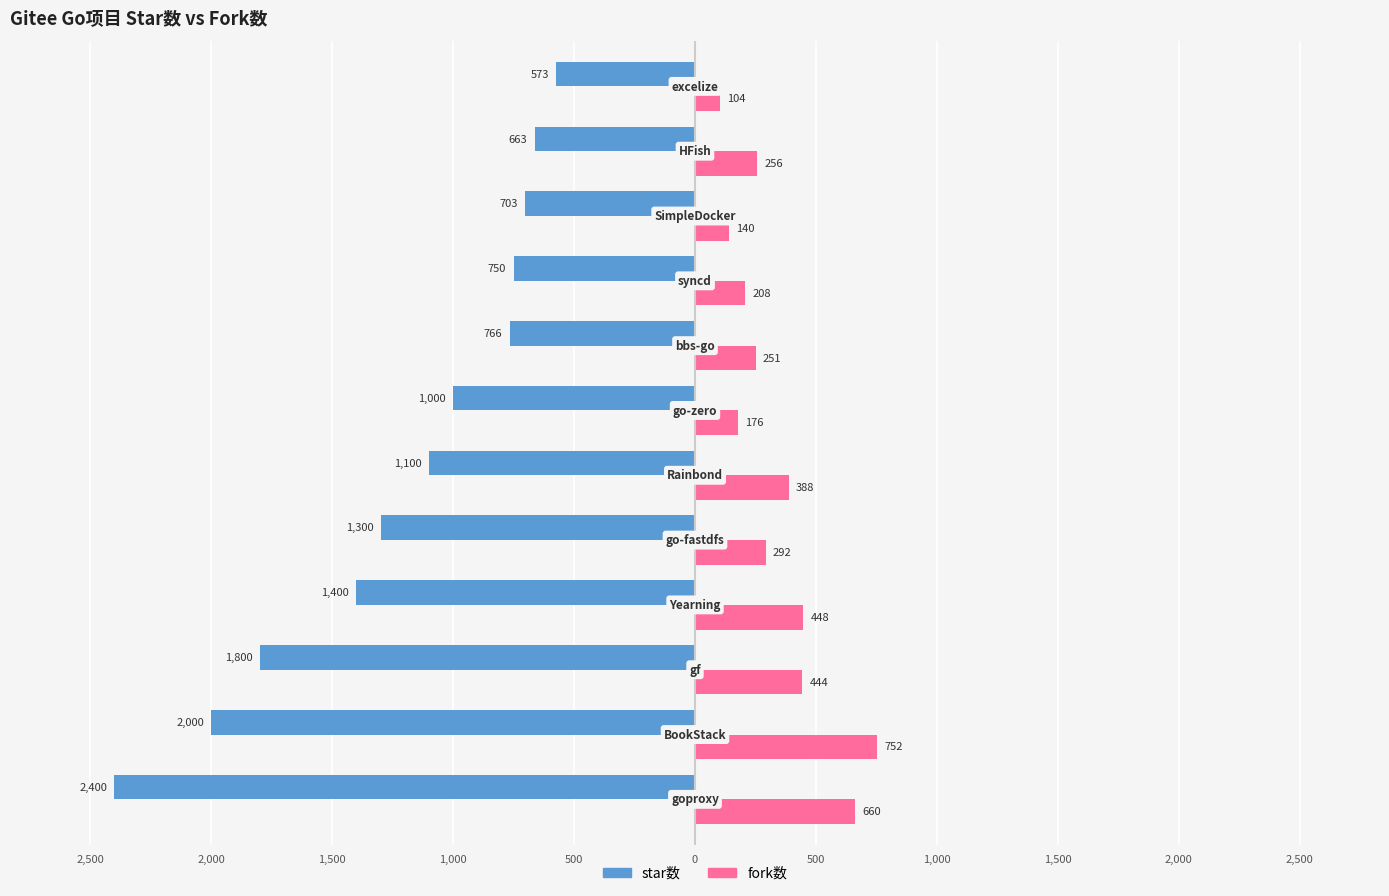

What are all the series names shown in the legend?

star数, fork数